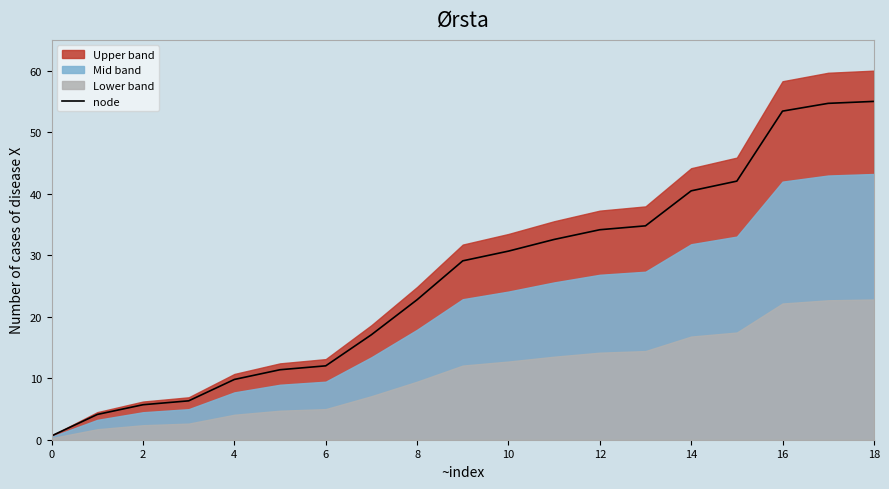

What is the maximum value shown in the chart?

55.0